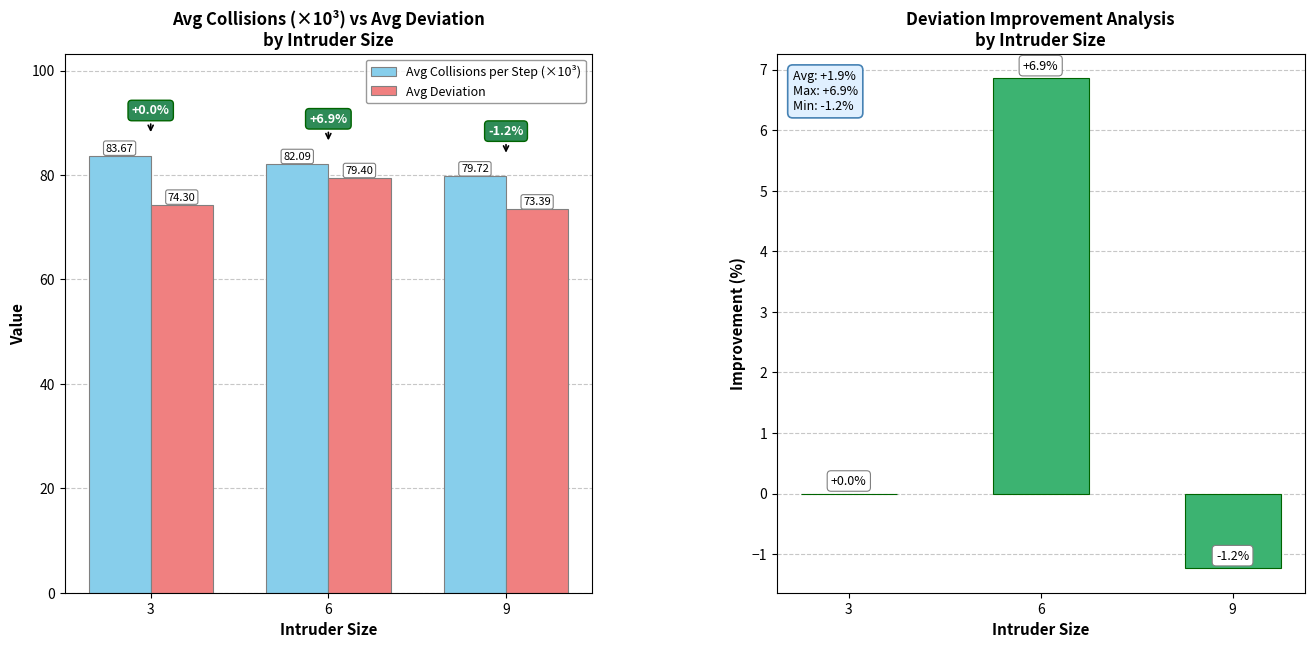

How many groups of bars are there?

3